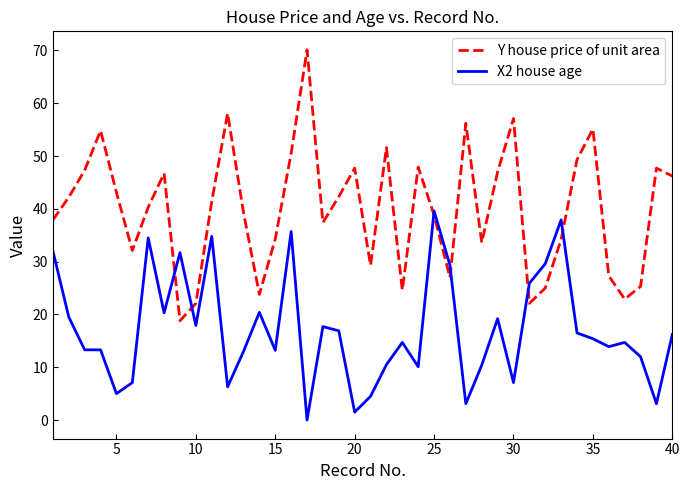

Which series has the widest spread of values?

Y house price of unit area